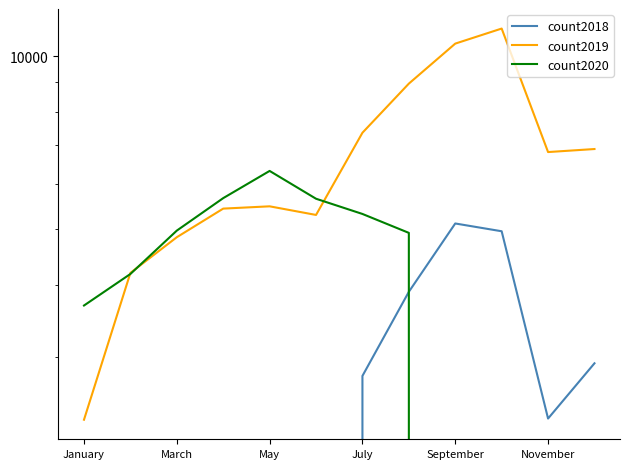

What is the average value of the count2020 series?

3391